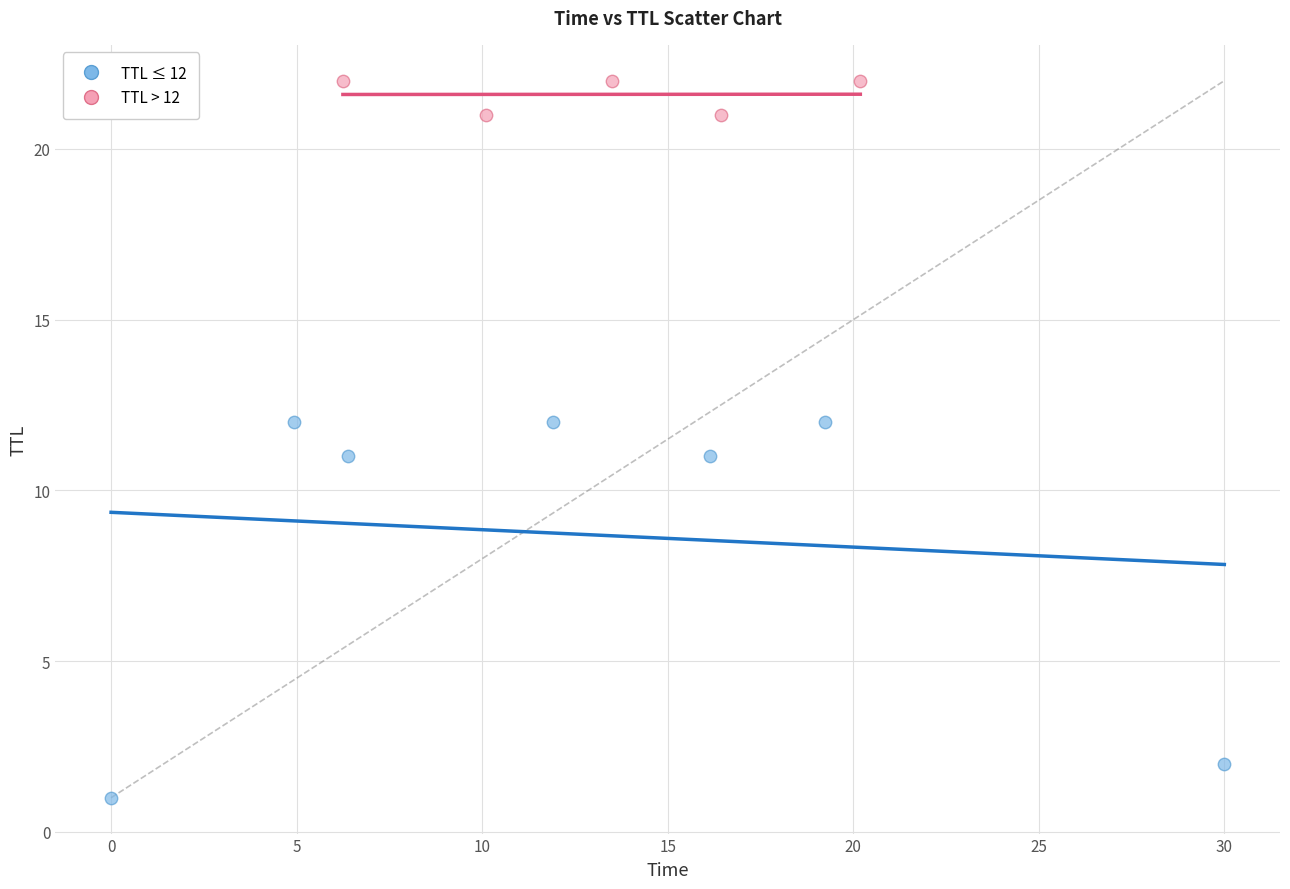

Which series has the widest spread of Y values?

TTL ≤ 12